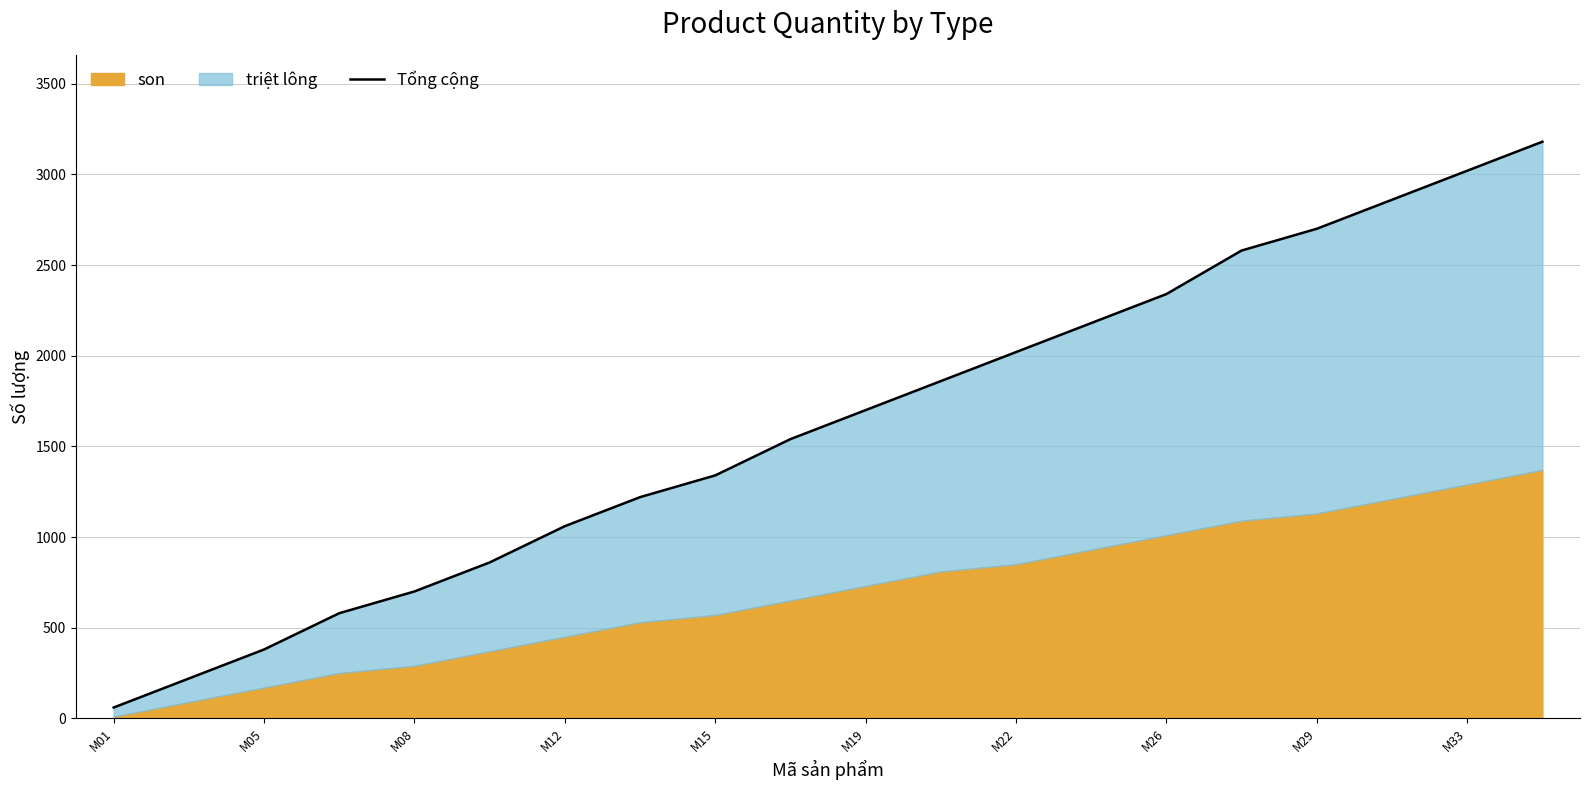

What is the value of the 13th point from the left?

2020